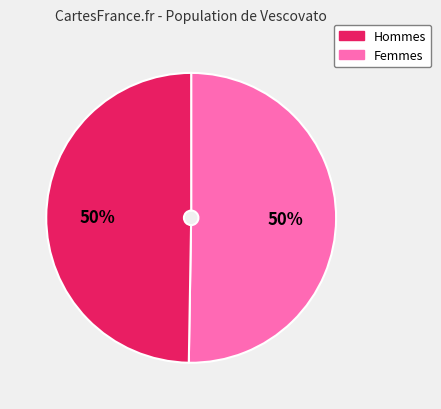

To the nearest percent, what is the average slice percentage?

50%